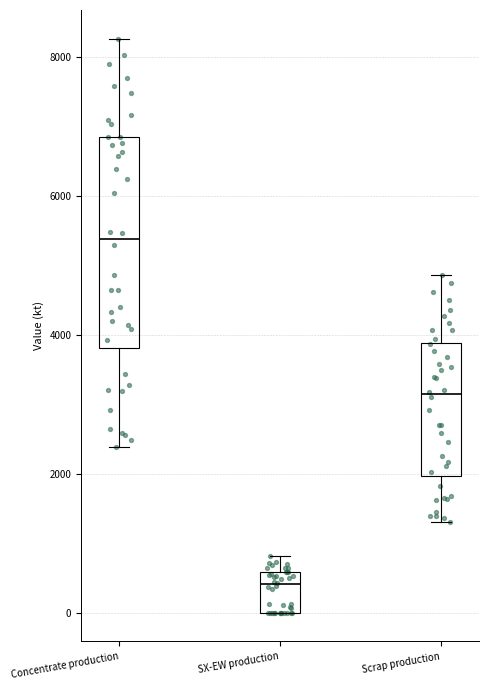

Reading left to right, read every box against the y-axis: the position of its median line, the range the box covers, and the ends of its whiskers. The values are not printed on the chart, so give them approximately, as read against the axis.

Concentrate production: median 5400, box 3800 to 6800, whiskers 2400 to 8200
SX-EW production: median 400, box 0 to 600, whiskers 0 to 800
Scrap production: median 3200, box 2000 to 3800, whiskers 1400 to 4800